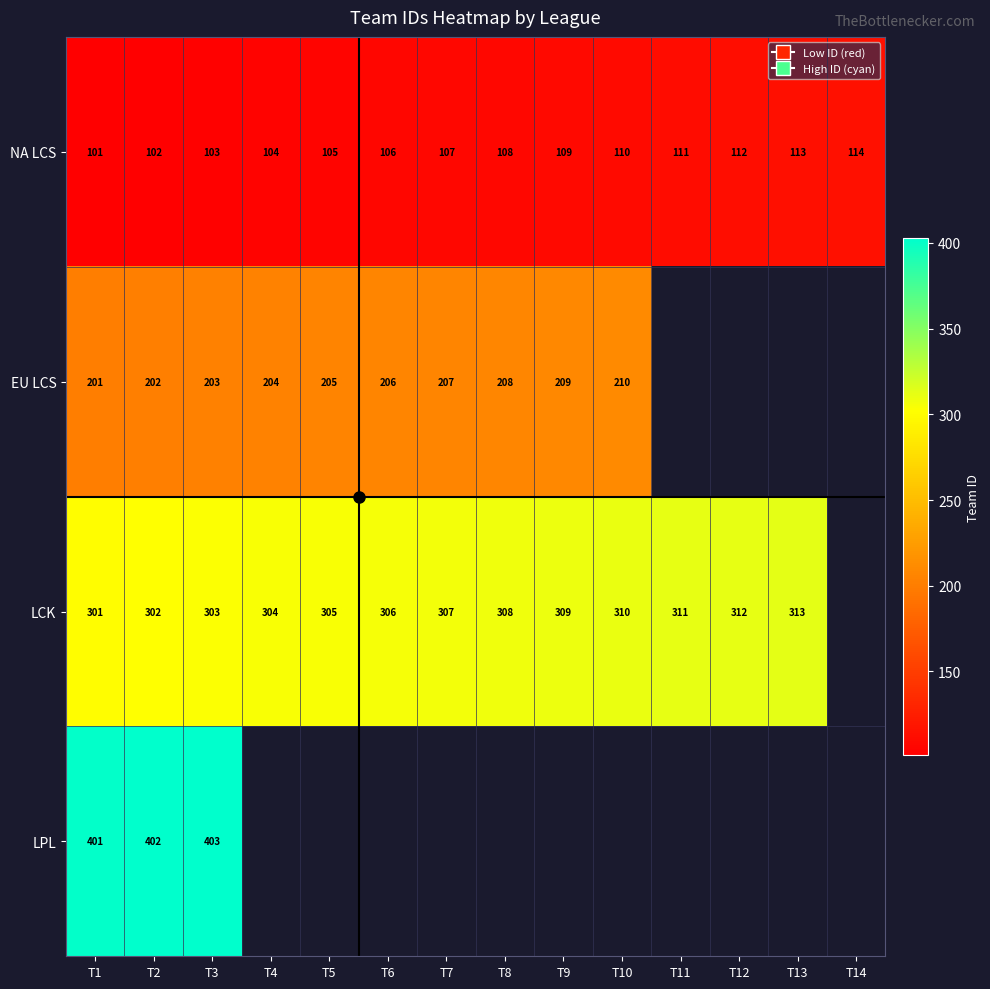

How many values in the LCK series exceed 308?

5